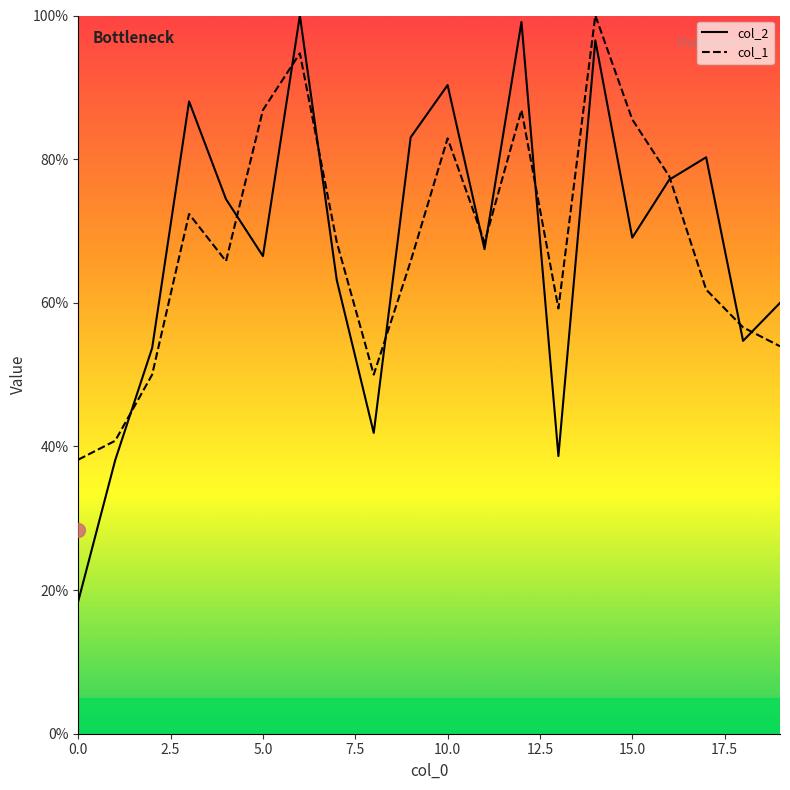

Which series has the largest range (max minus min)?

col_2